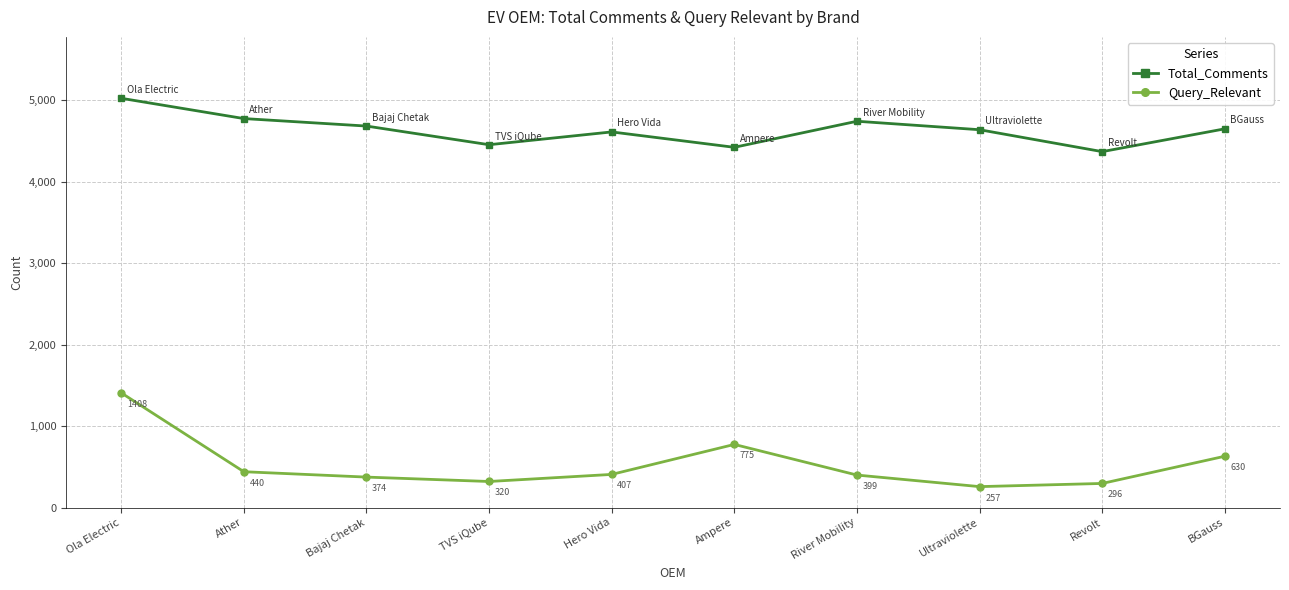

What is the difference between the maximum and minimum values in the Query_Relevant series?

1151